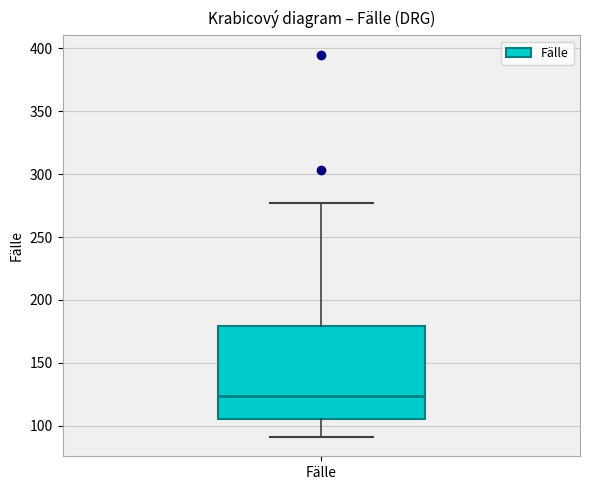

Read this box plot against the y-axis: the position of the median line, the range covered by the box, and the ends of both whiskers. The values are not printed on the chart, so give them approximately, as read against the axis.

median 125, box 105 to 180, whiskers 90 to 275